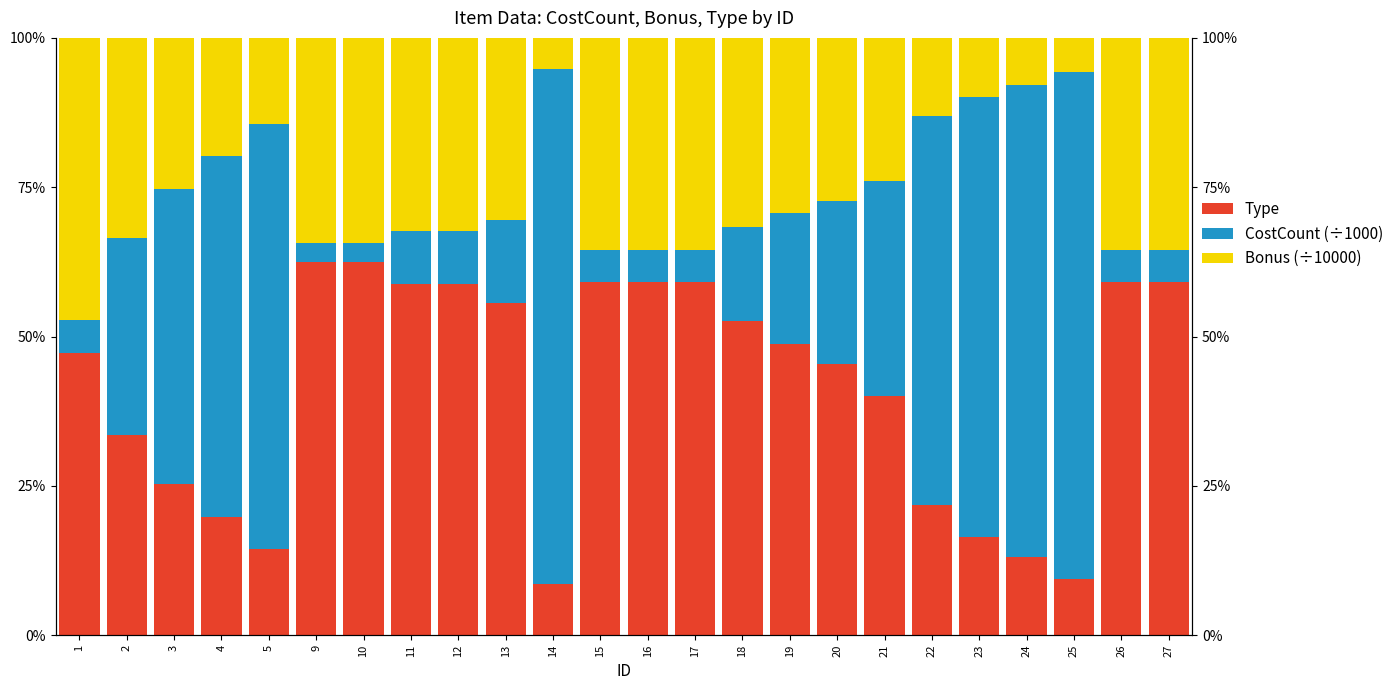

Between 10 and 27, which series saw the biggest shift?

Type